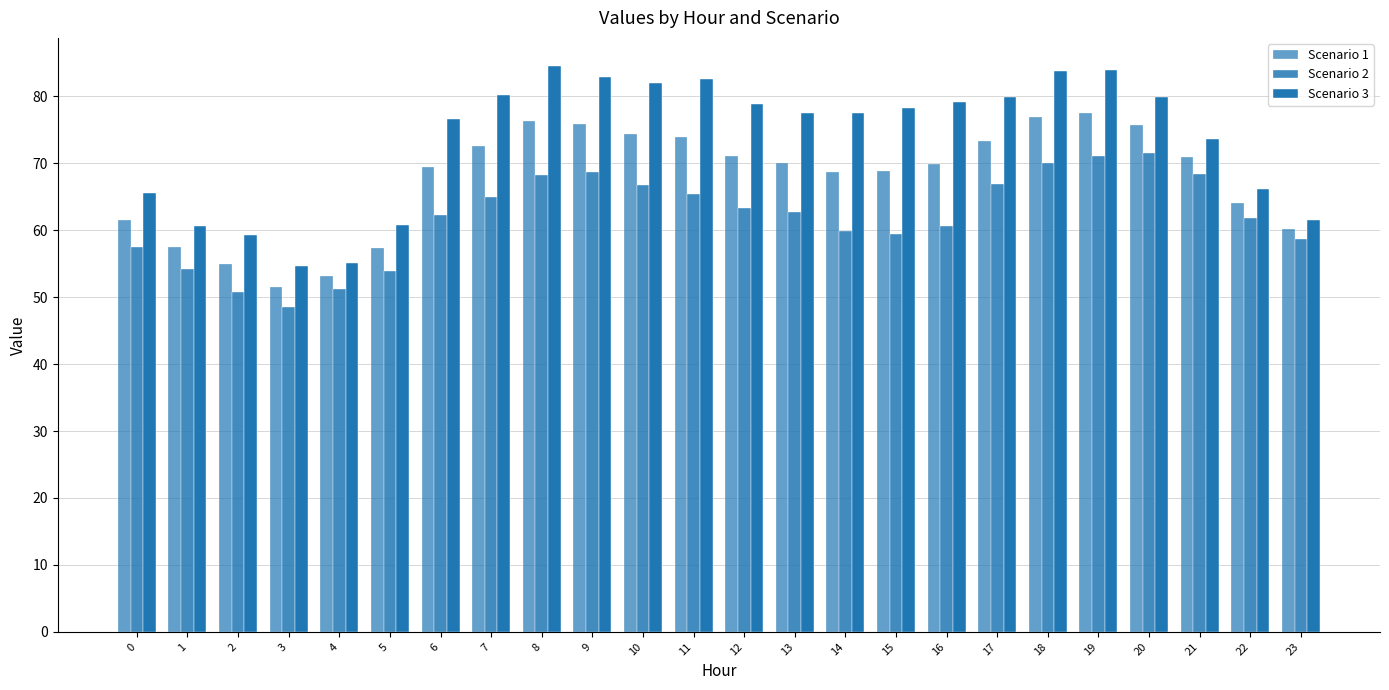

Are the bars grouped side by side (vs. stacked)?

Yes